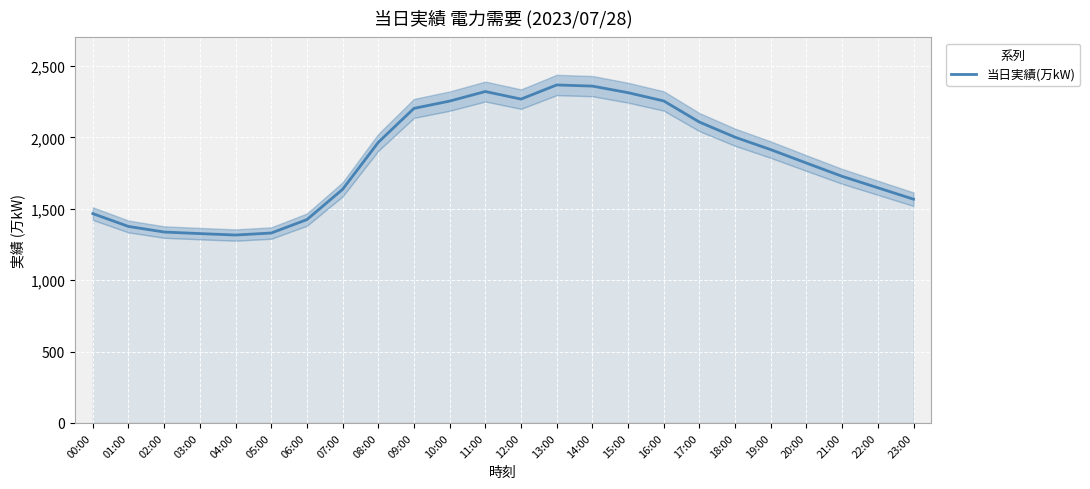

Where is the first local maximum?

11:00